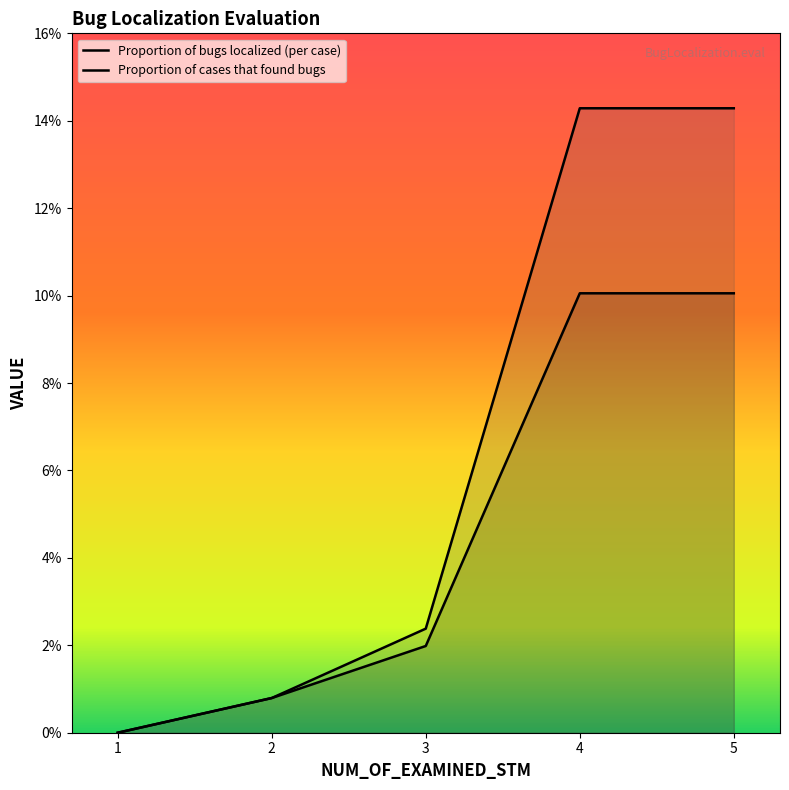

Reading left to right, list all the values displayed in this chart.

Proportion of bugs localized (per case): 1=0.0	2=0.0	3=0.0	4=0.1	5=0.1
Proportion of cases that found bugs: 1=0.0	2=0.0	3=0.0	4=0.1	5=0.1